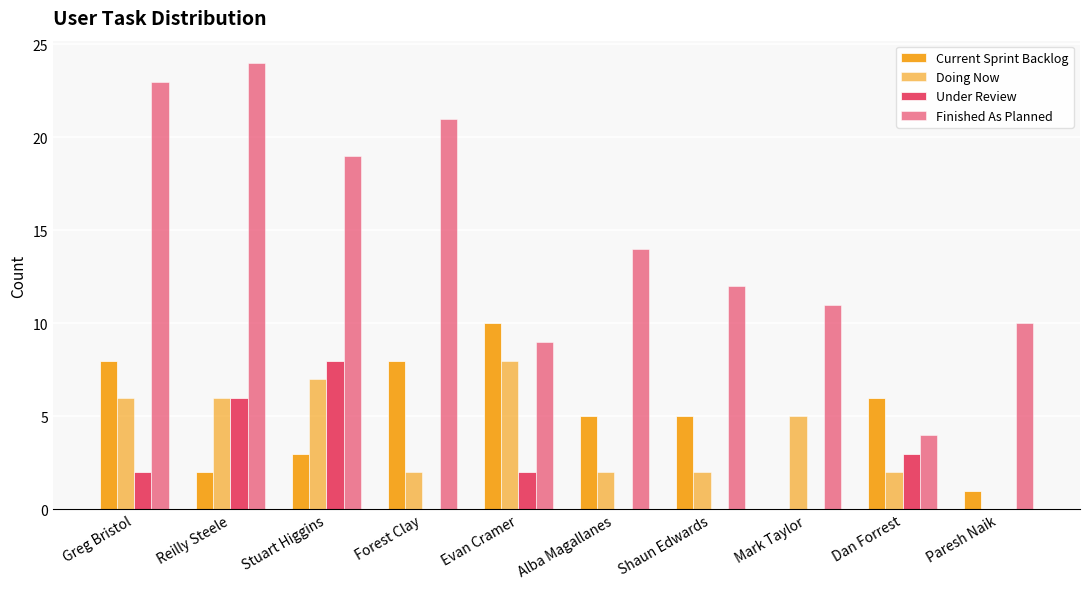

Which series has the largest range (max minus min)?

Finished As Planned